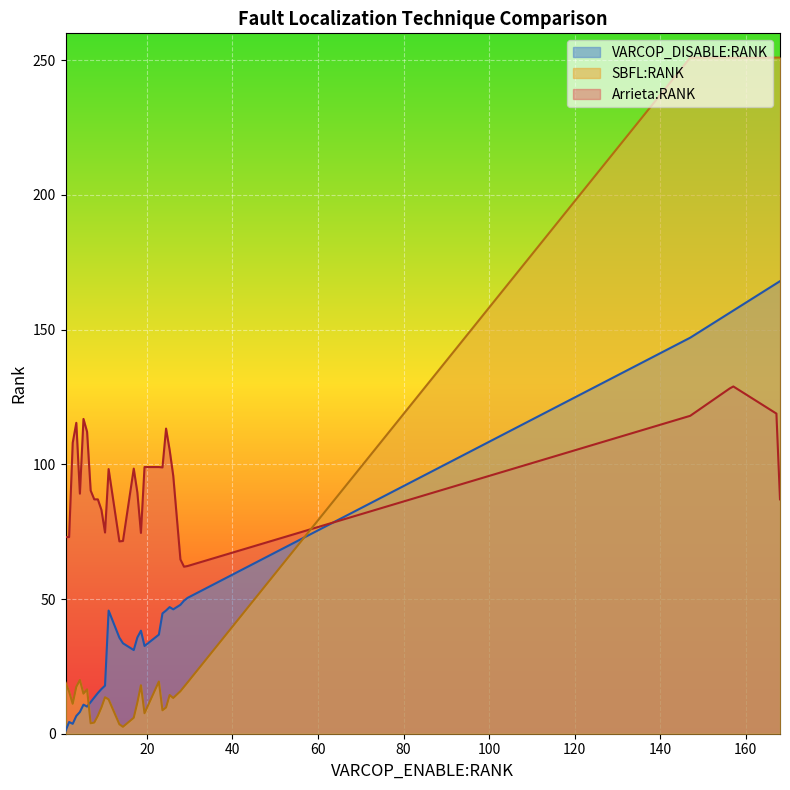

Which series has the largest total across all categories?

SBFL:RANK